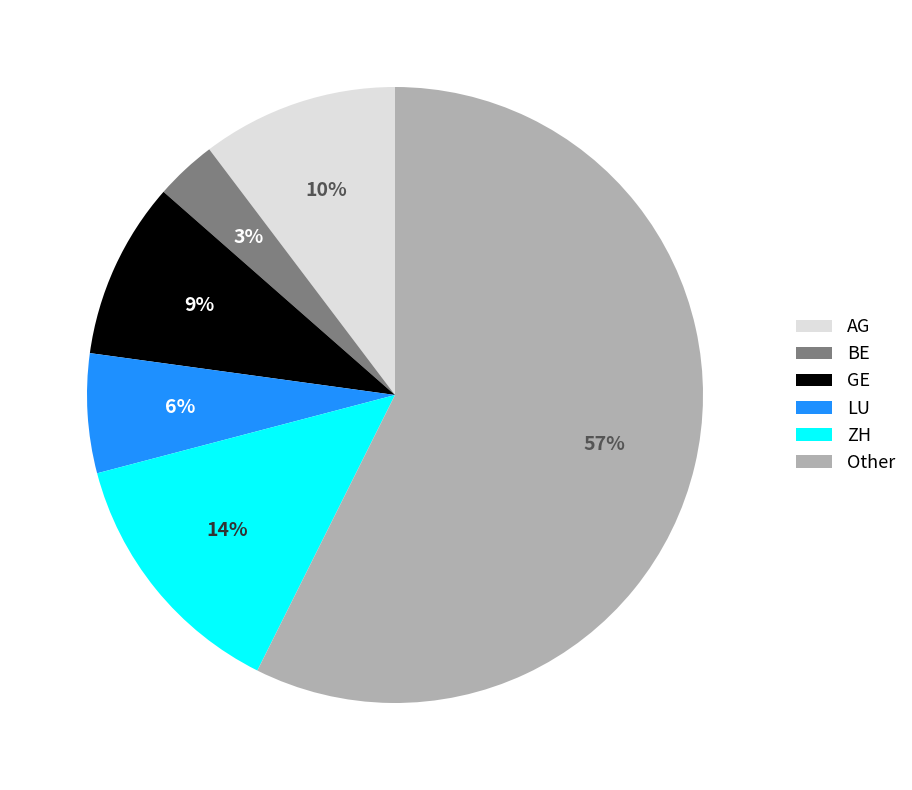

Is it true that LU is 1% of the pie?

False